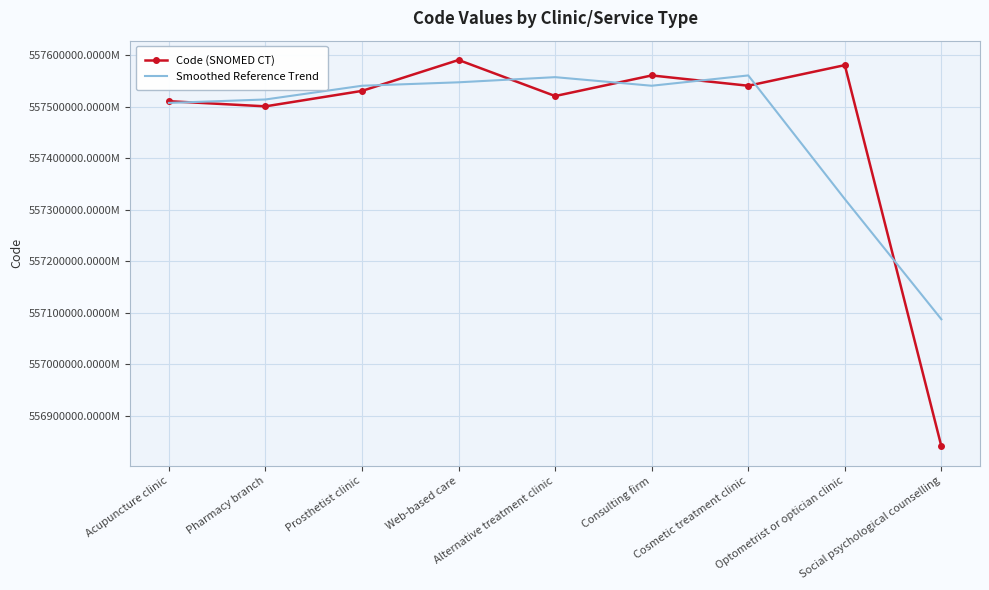

Reading right to left, transcribe all the data shown in this chart.

Code (SNOMED CT): 556841000005105	557581000005102	557541000005106	557561000005105	557521000005101	557591000005104	557531000005103	557501000005109	557511000005107
Smoothed Reference Trend: 557087664671770	557320998005104	557560998005104	557540998005104	557557664671770	557547664671769	557540998005105	557514331338439	557507664671774